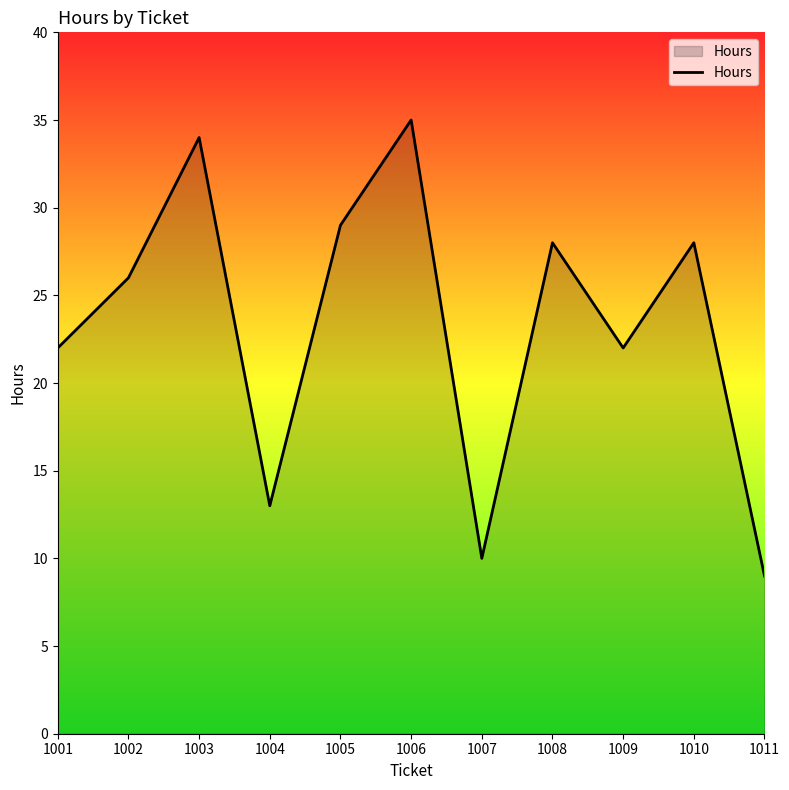

Does the chart have visible grid lines?

No